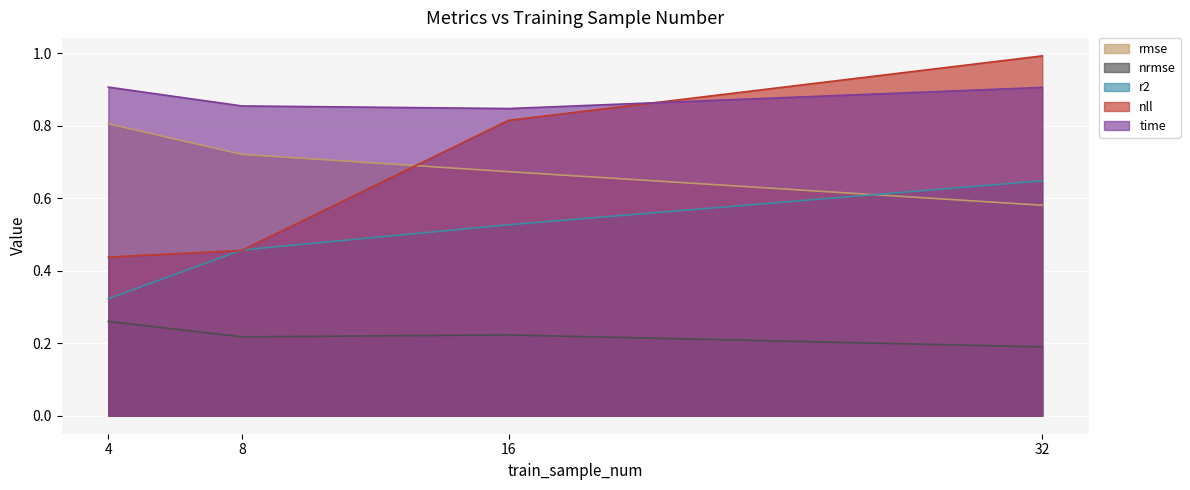

Does the chart display data point markers on the line(s)?

No